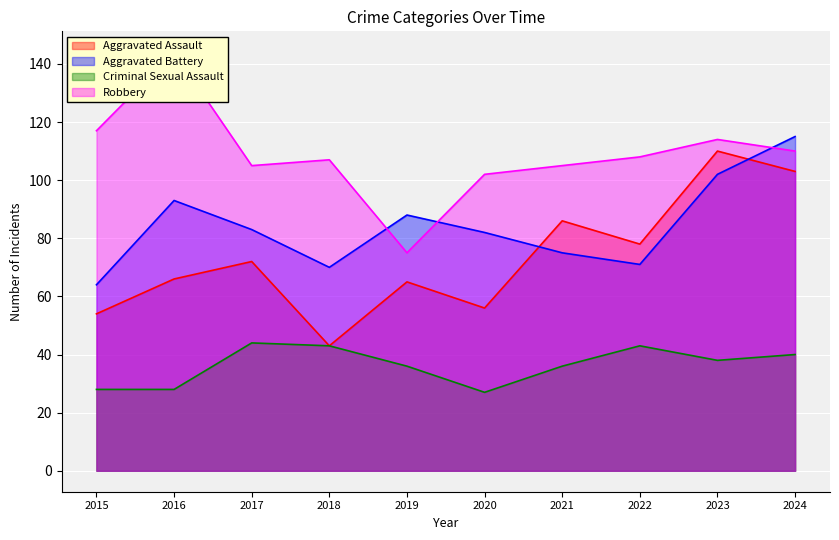

Reading right to left, what are all the values shown in this chart?

Aggravated Assault: 2024=103	2023=110	2022=78	2021=86	2020=56	2019=65	2018=43	2017=72	2016=66	2015=54
Aggravated Battery: 2024=115	2023=102	2022=71	2021=75	2020=82	2019=88	2018=70	2017=83	2016=93	2015=64
Criminal Sexual Assault: 2024=40	2023=38	2022=43	2021=36	2020=27	2019=36	2018=43	2017=44	2016=28	2015=28
Robbery: 2024=110	2023=114	2022=108	2021=105	2020=102	2019=75	2018=107	2017=105	2016=144	2015=117